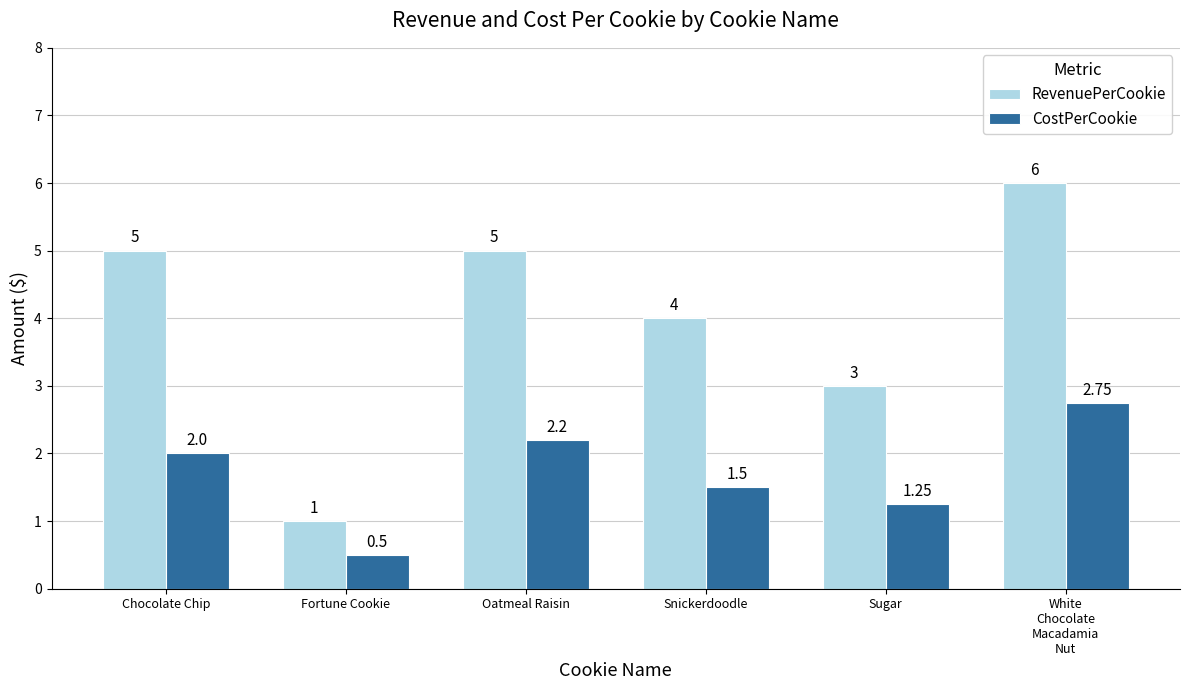

Which series has the widest spread of values?

RevenuePerCookie